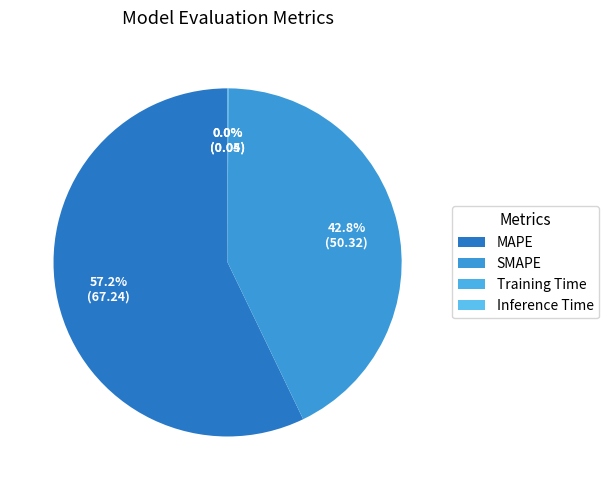

How many segments does this pie chart have?

4